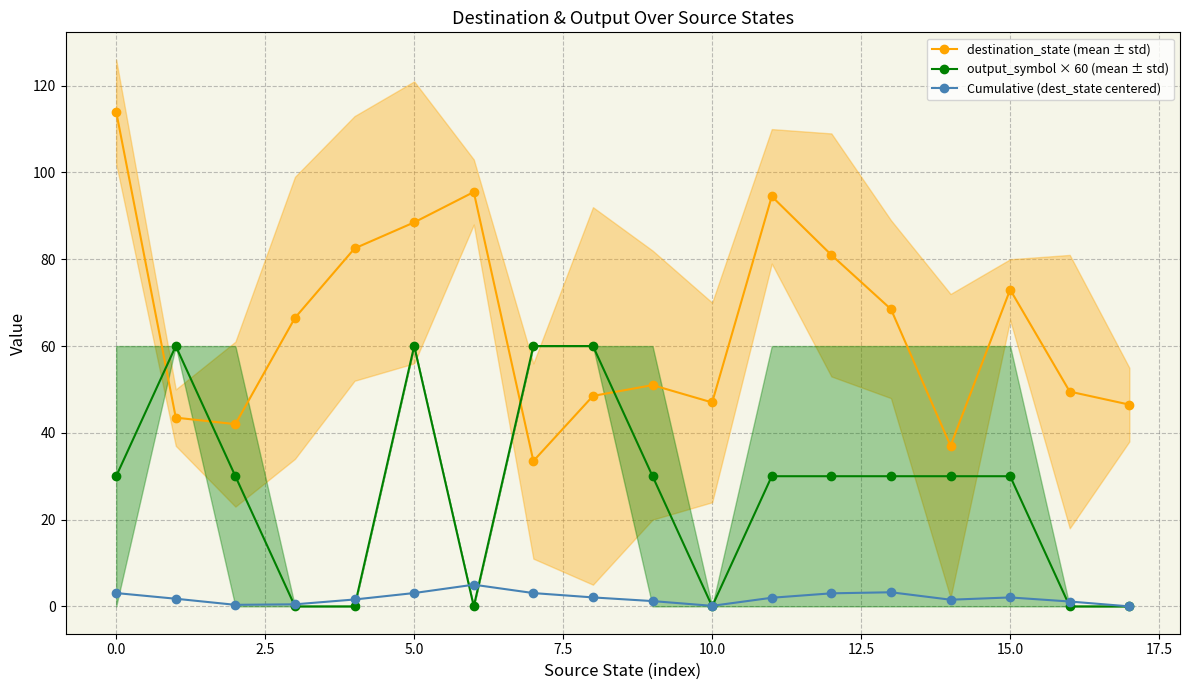

True or false: destination_state (mean ± std) and Cumulative (dest_state centered) intersect in this chart.

False